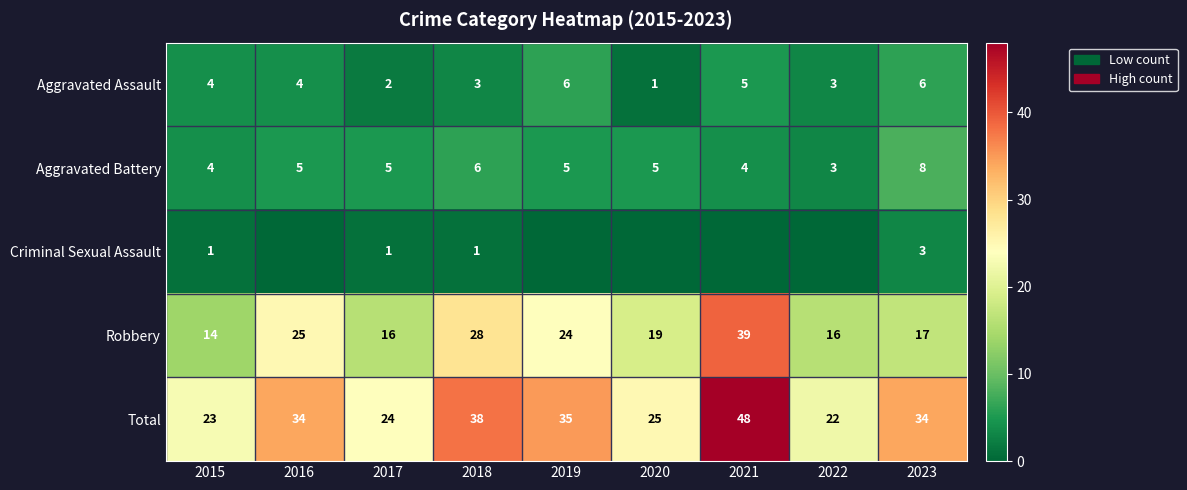

Is the value of Total at 2019 greater than the value of Aggravated Assault at 2016?

Yes